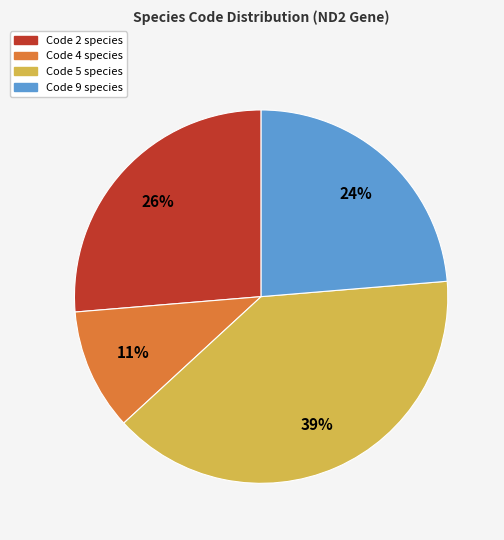

Does any single category account for the majority?

No